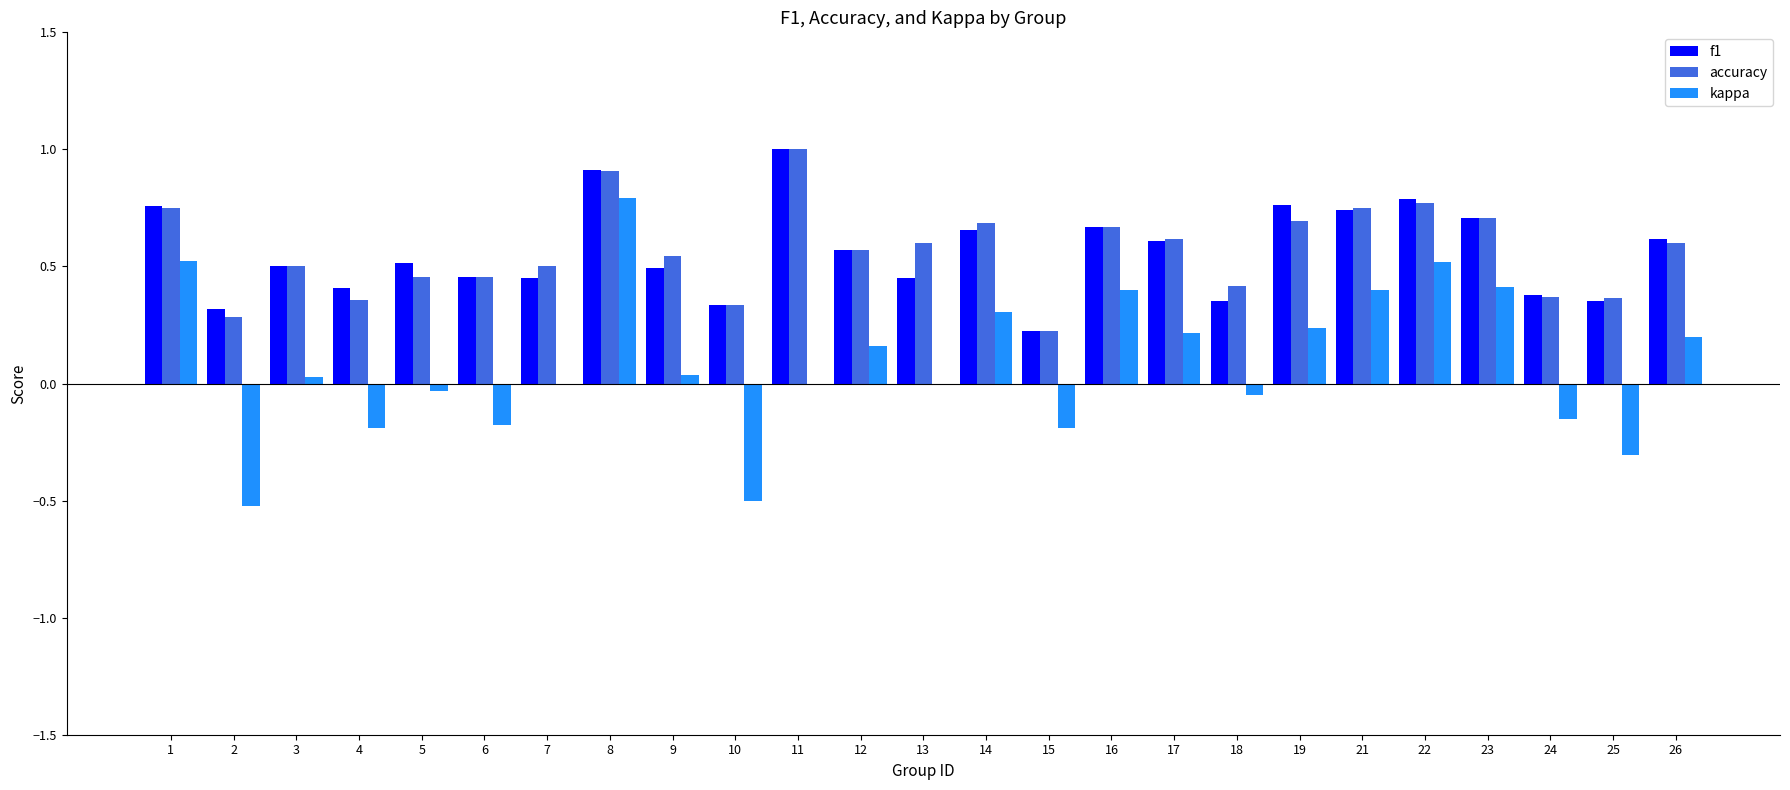

Is the value of accuracy at 1 greater than the value of f1 at 3?

Yes